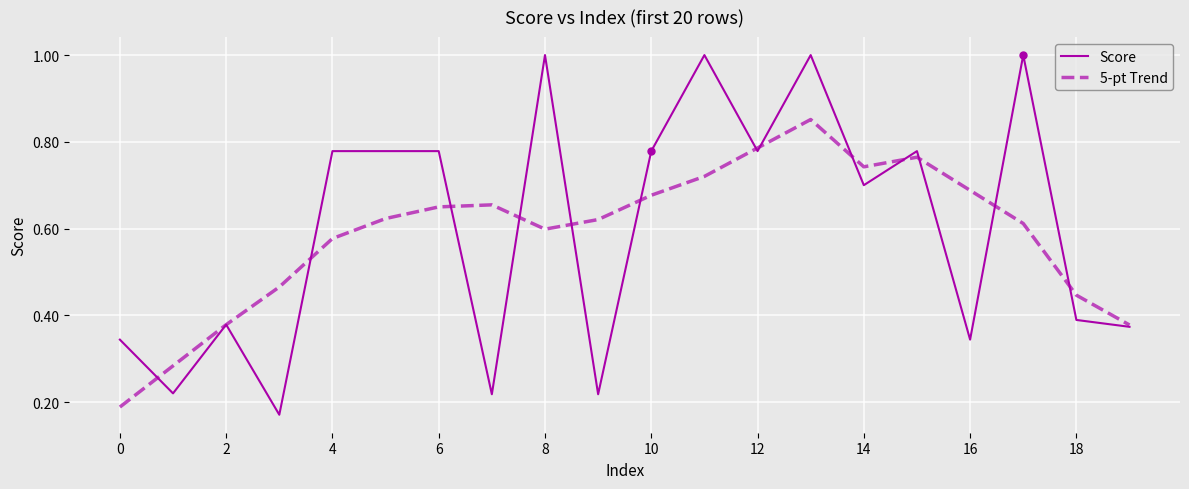

Which series has the largest range (max minus min)?

Score